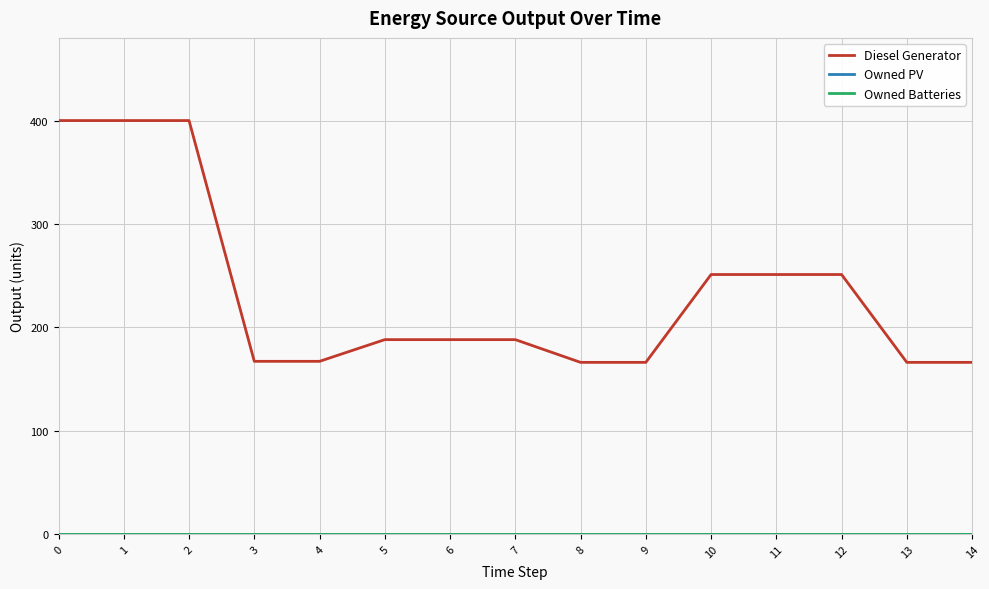

Is this an area chart (filled region under the line)?

No